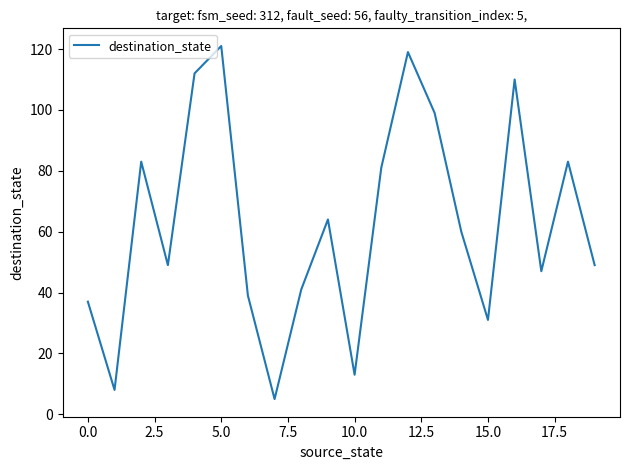

What is the difference between the maximum and minimum values?

116